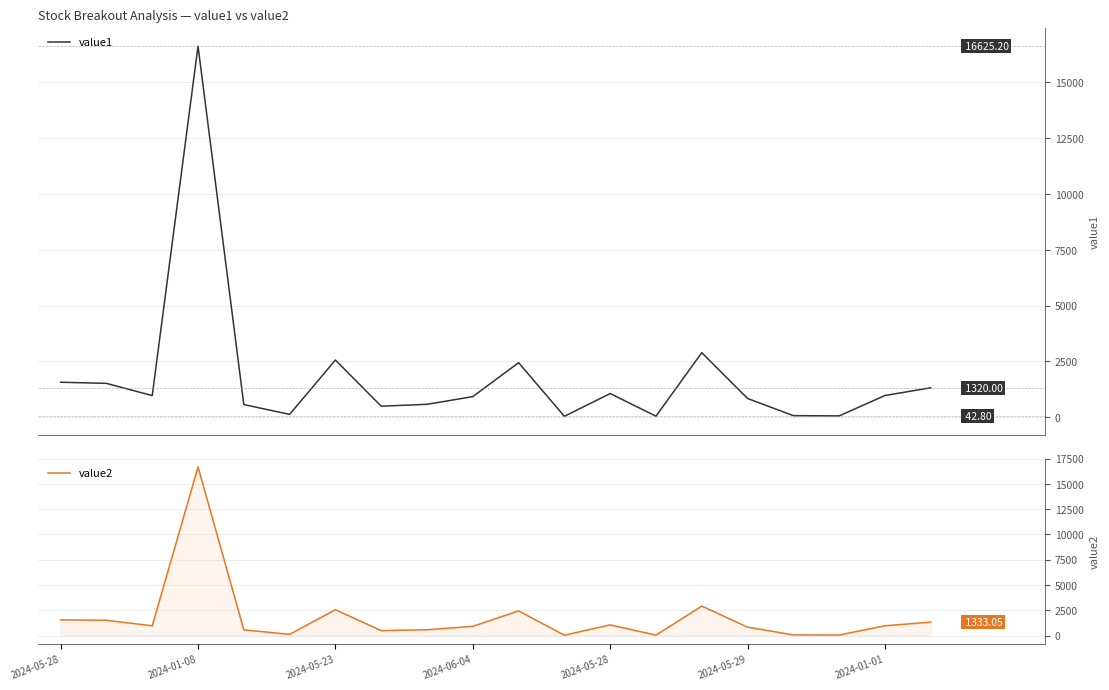

Reading left to right, extract all data points from this chart.

value1: 1568.7	1518.4	970.5	16625.2	568.9	129.2	2564.0	495.6	580.2	925.0	2443.8	42.8	1062.9	48.5	2894.9	841.2	71.9	61.3	974.9	1320.0
value2: 1556.0	1518.2	973.5	16675.0	568.0	129.1	2559.9	495.6	580.2	917.5	2447.0	42.8	1061.4	48.7	2921.0	840.5	72.0	61.4	975.0	1333.1